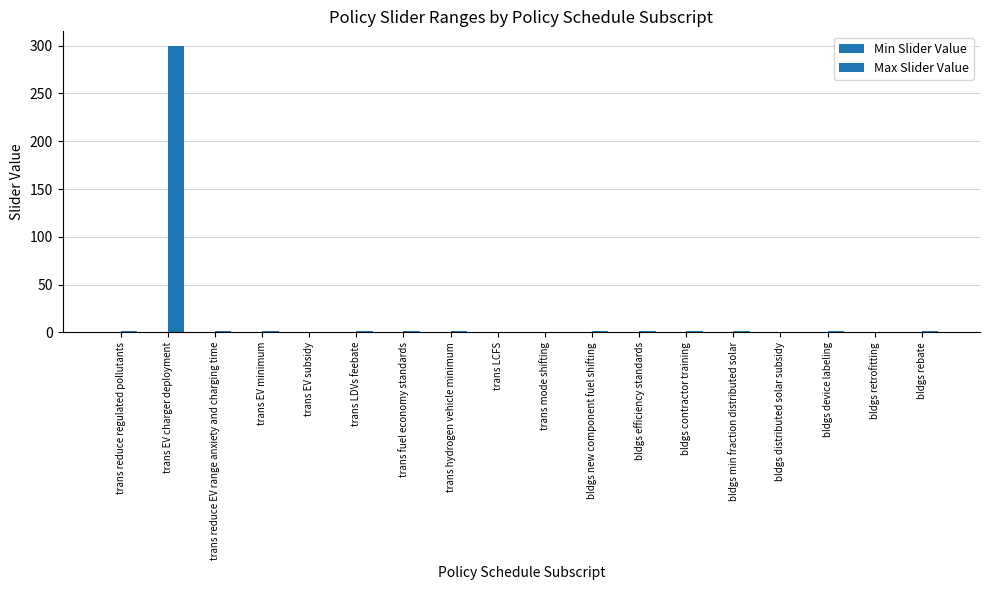

Count the number of data series in this chart.

1